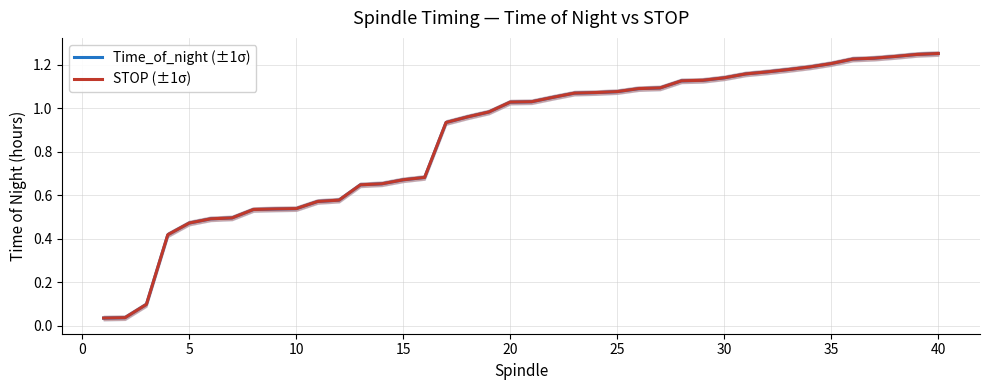

True or false: Time_of_night (±1σ) has more than 2 points higher than both neighbors.

False